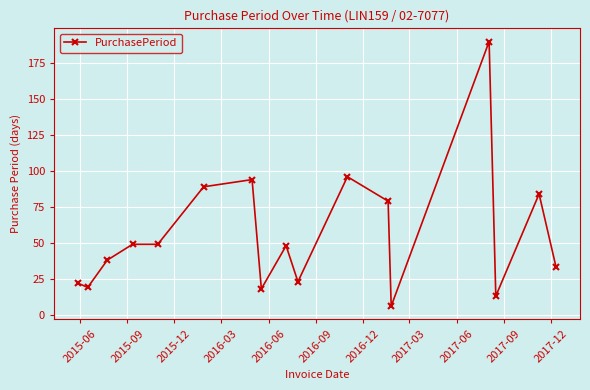

True or false: there are more than 1 points higher than both neighbors.

True